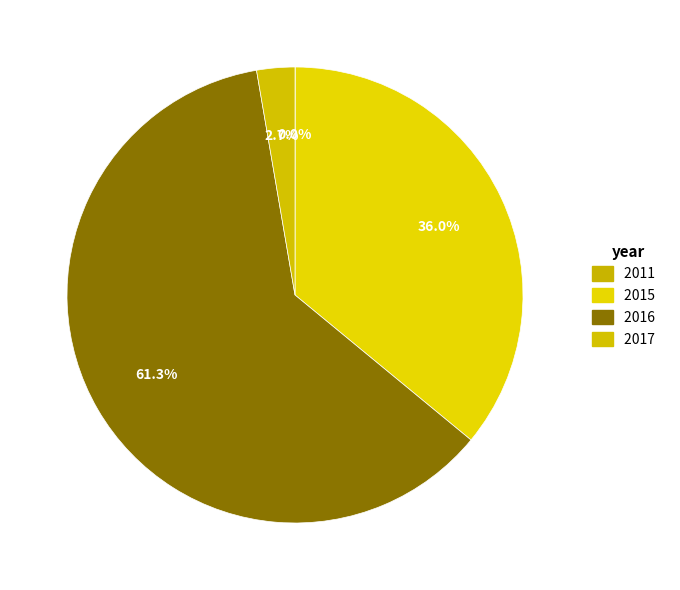

To the nearest percent, what is the average slice percentage?

25%